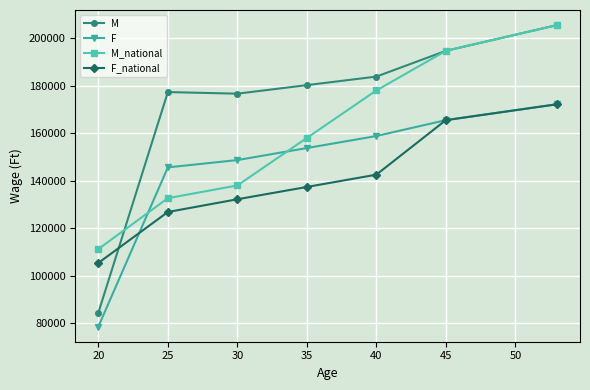

What is the value of the F_national point at the 7th from the left?

172273.0